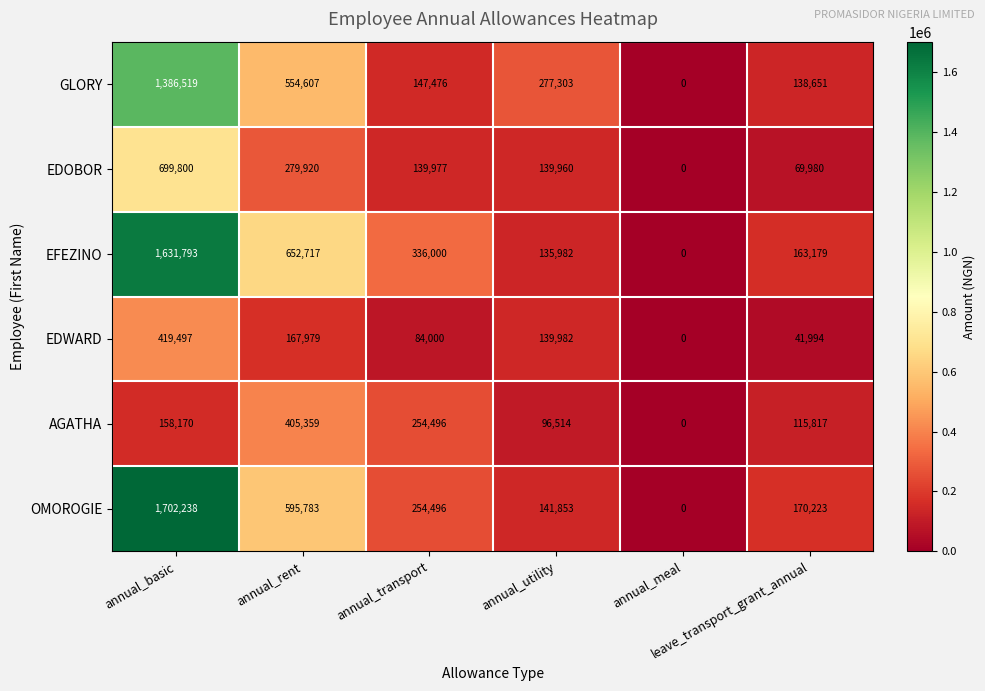

Between annual_basic and annual_utility, which series saw the biggest shift?

OMOROGIE